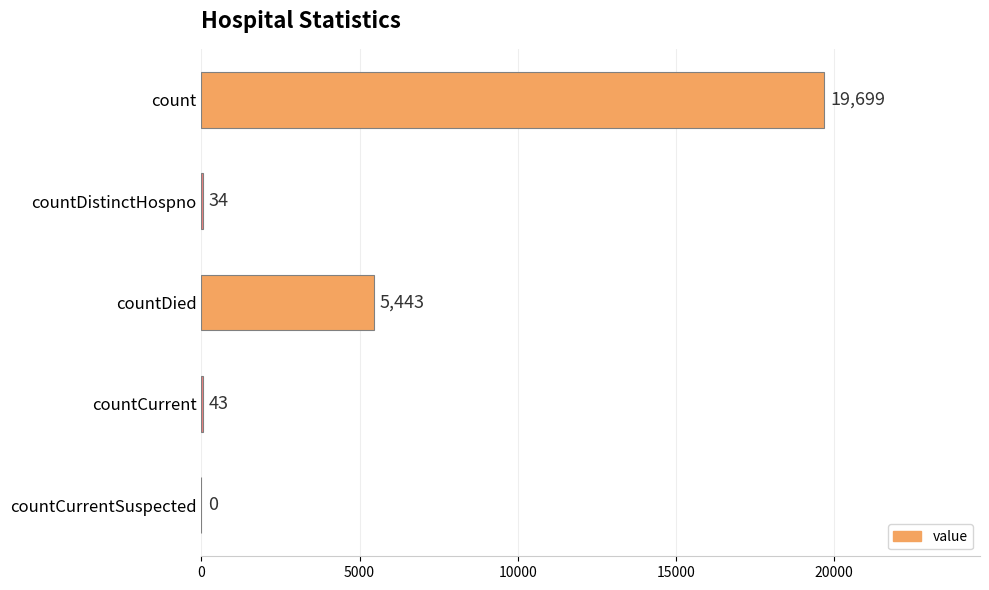

True or false: the data shows 8582 at countCurrentSuspected.

False